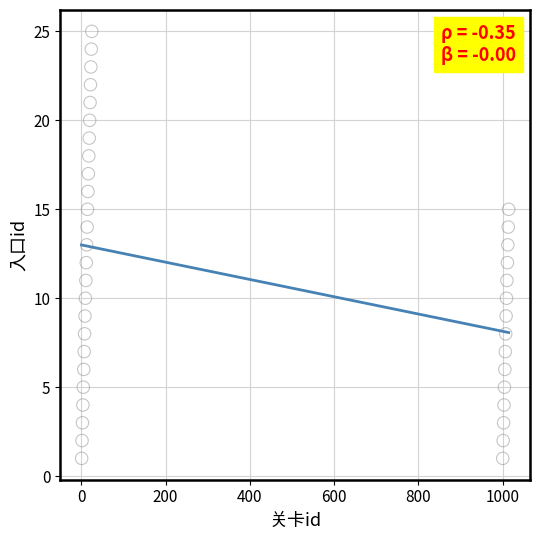

What is the range of X values (max minus min)?

1013